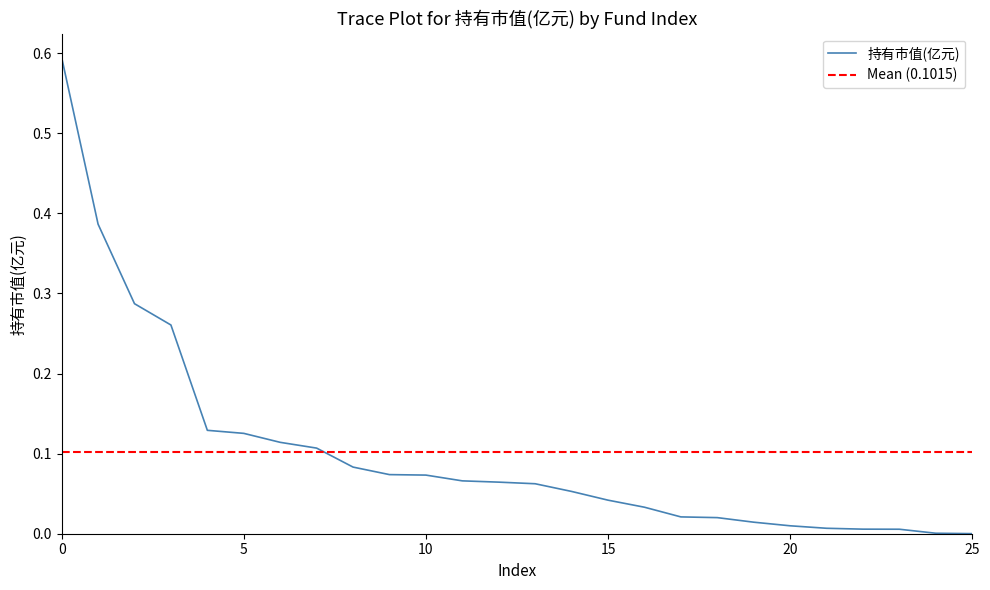

What is the average value?

0.1